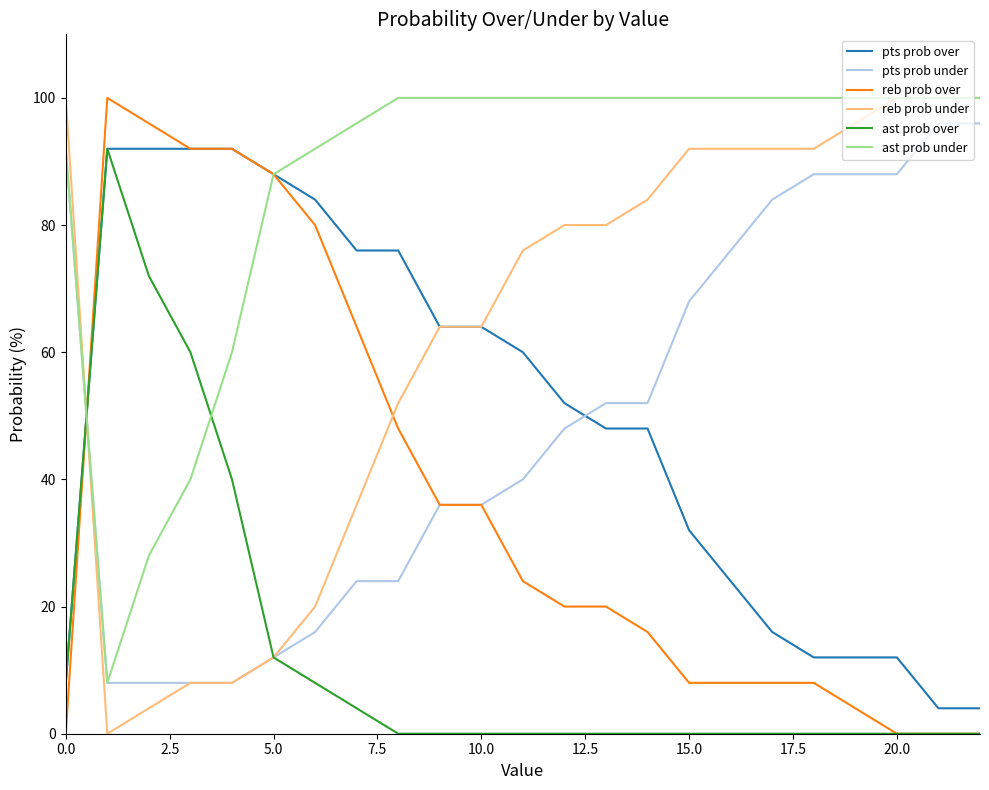

How many lines are shown in the chart?

6